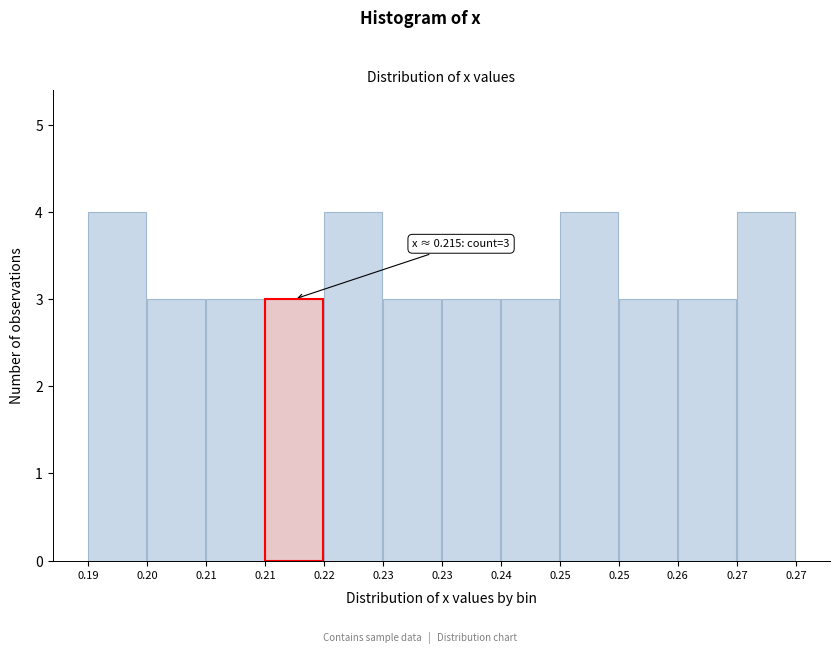

Are the bars horizontal?

No